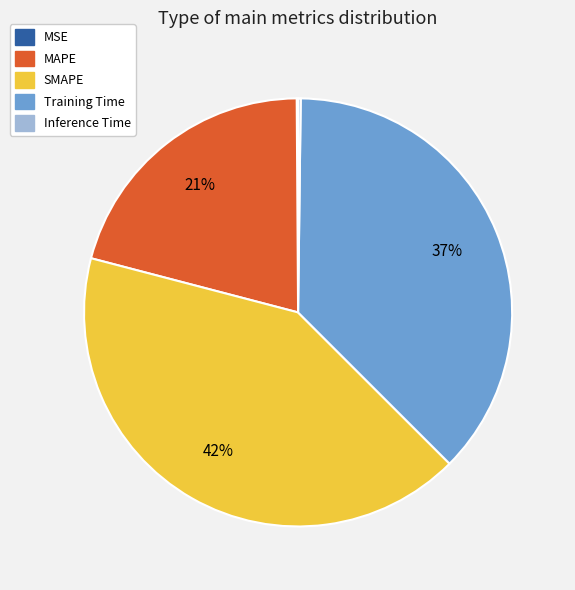

To the nearest percent, what portion does MAPE represent?

21%